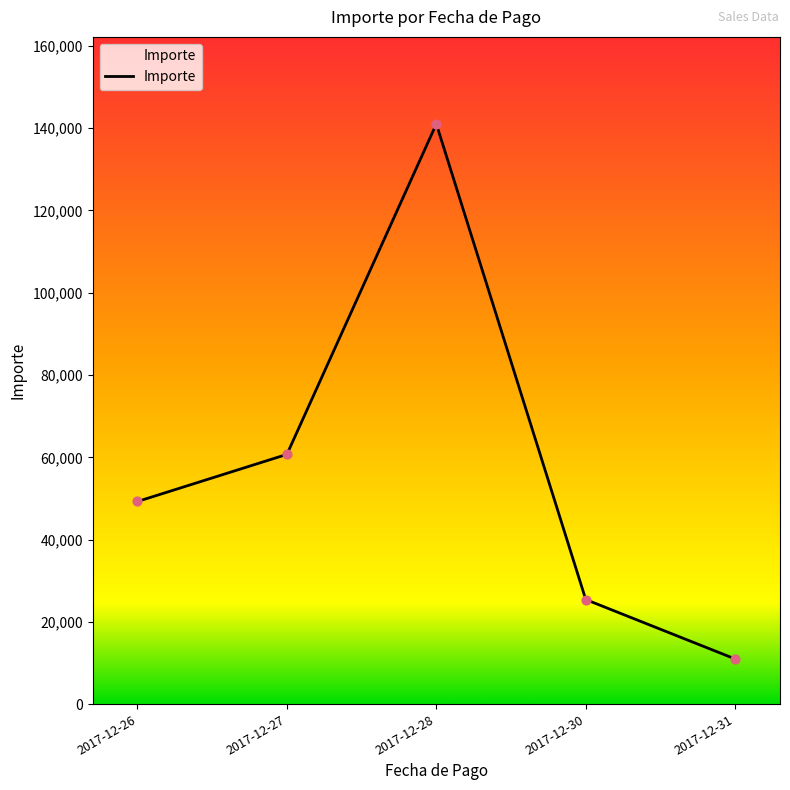

What is the change in value from 2017-12-28 to 2017-12-30?

-115614.1